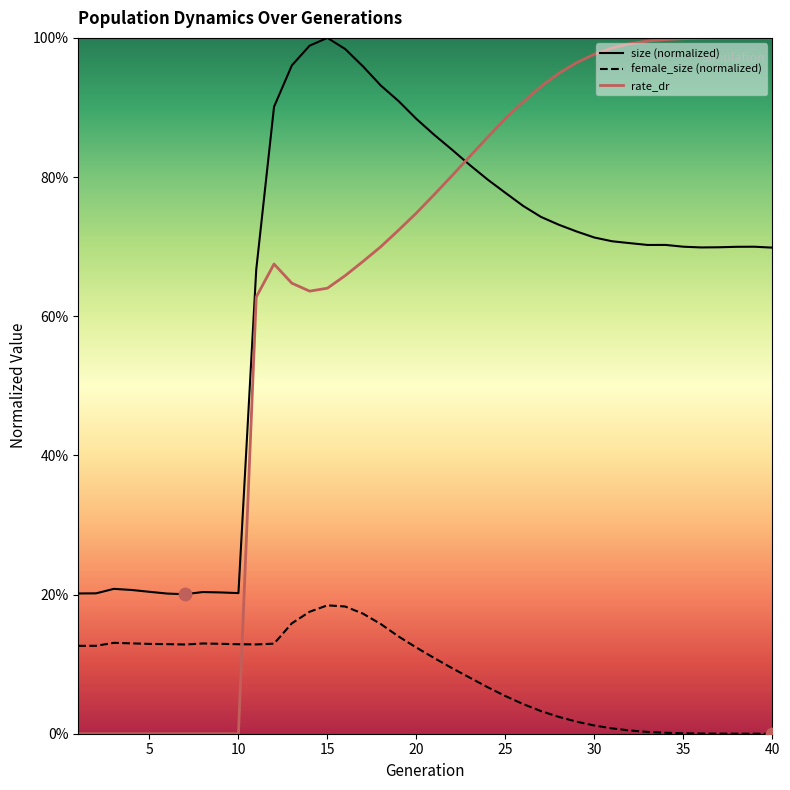

Does the chart have visible grid lines?

No